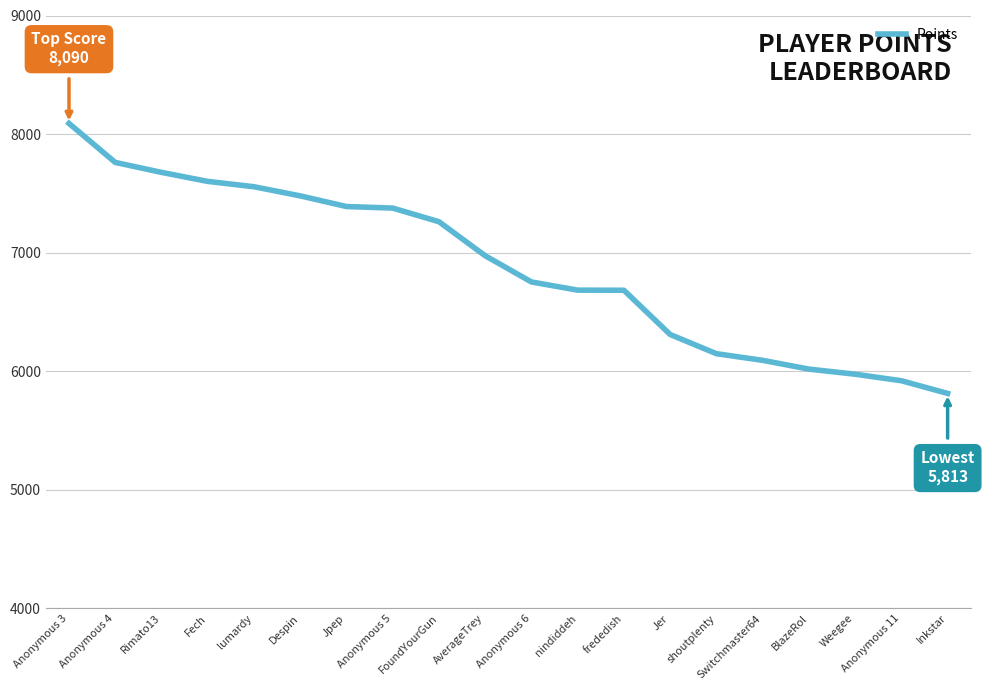

Does the chart display data point markers on the line(s)?

No